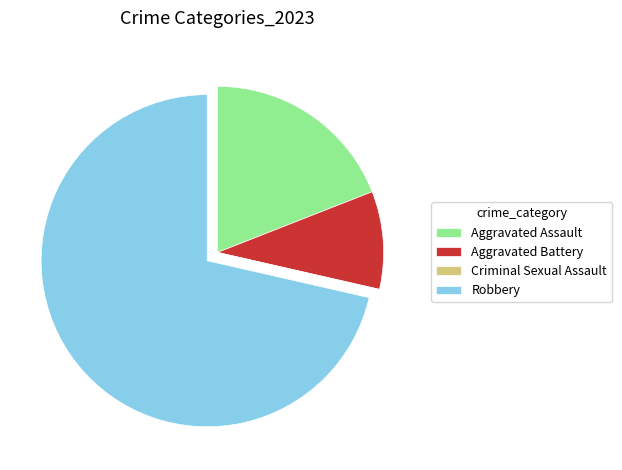

Between Aggravated Assault and Aggravated Battery, which is larger?

Aggravated Assault